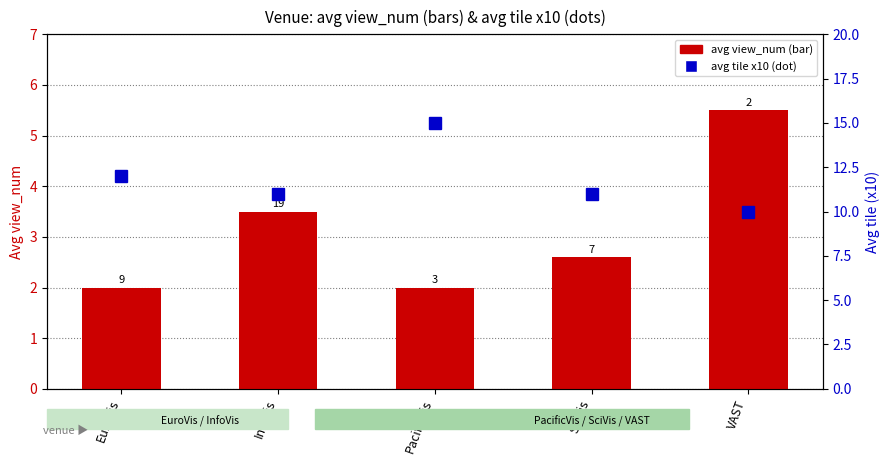

Which category has the lowest value across all series?

EuroVis